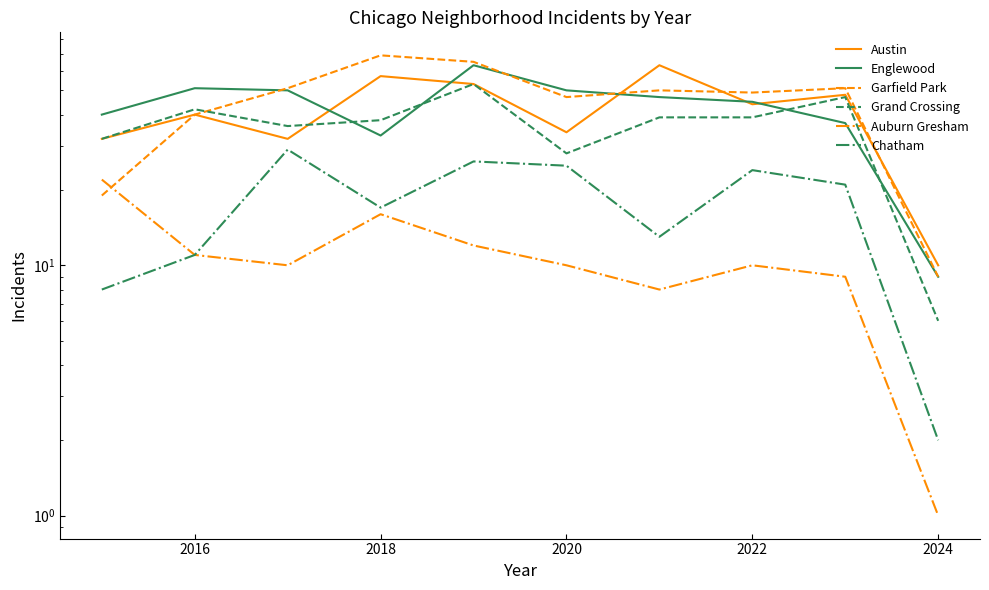

The Englewood series shows 78 at 2022. True or false?

False